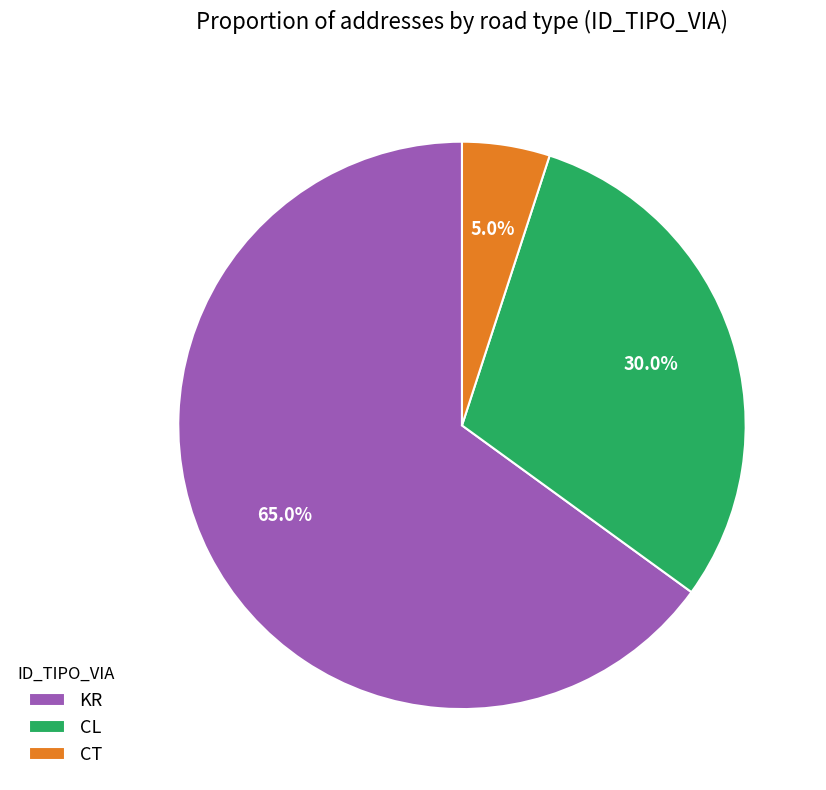

Which has a higher value, KR or CL?

KR